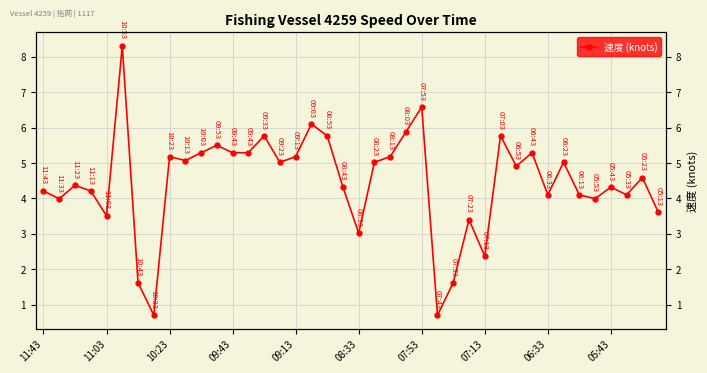

What is the difference between the maximum and minimum values?

7.6